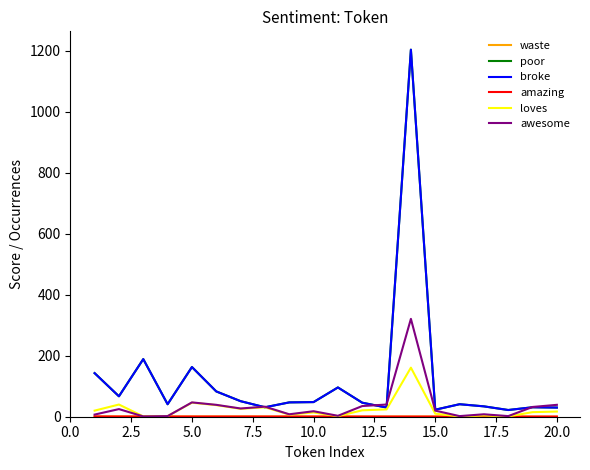

Does the chart have visible grid lines?

No